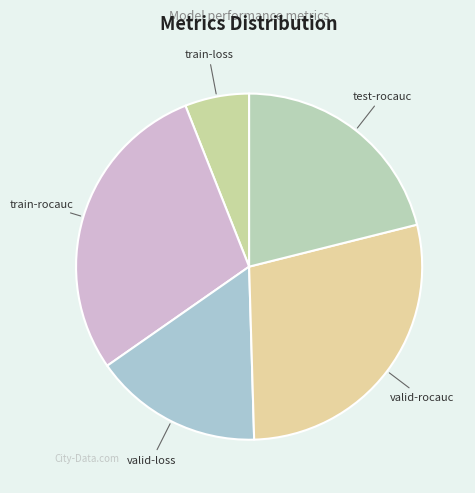

Is the sum of test-rocauc and train-loss greater than half?

No